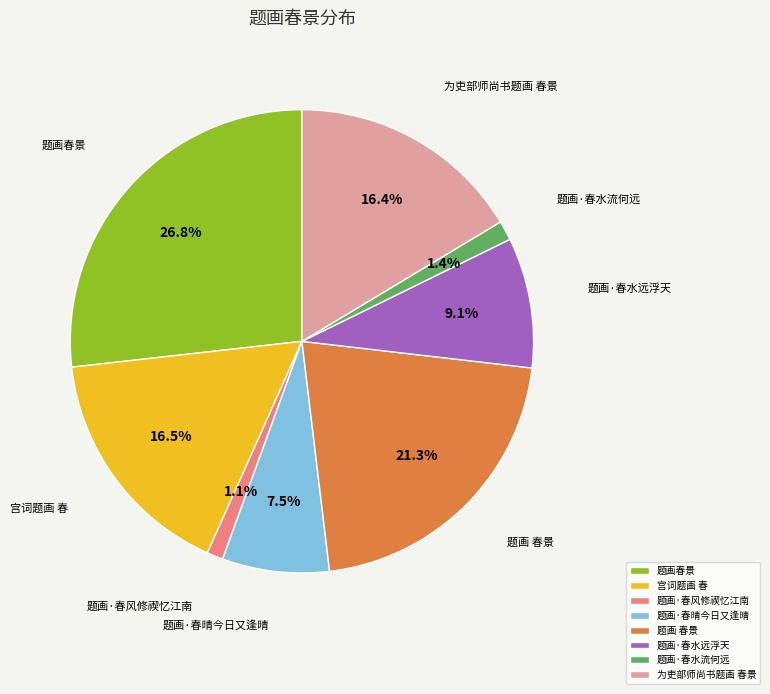

What percentage is NOT represented by 题画·春水远浮天?

90.9%